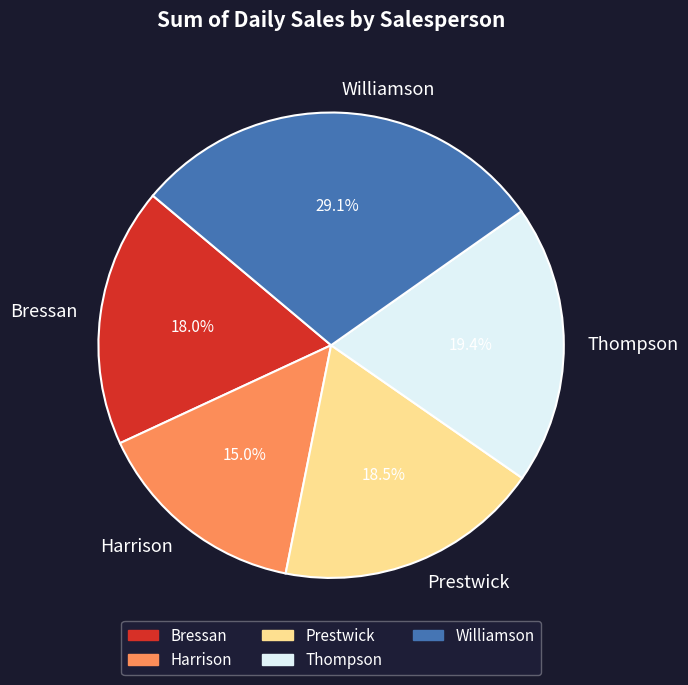

To the nearest percent, what is the difference between the largest and smallest slice percentages?

14%